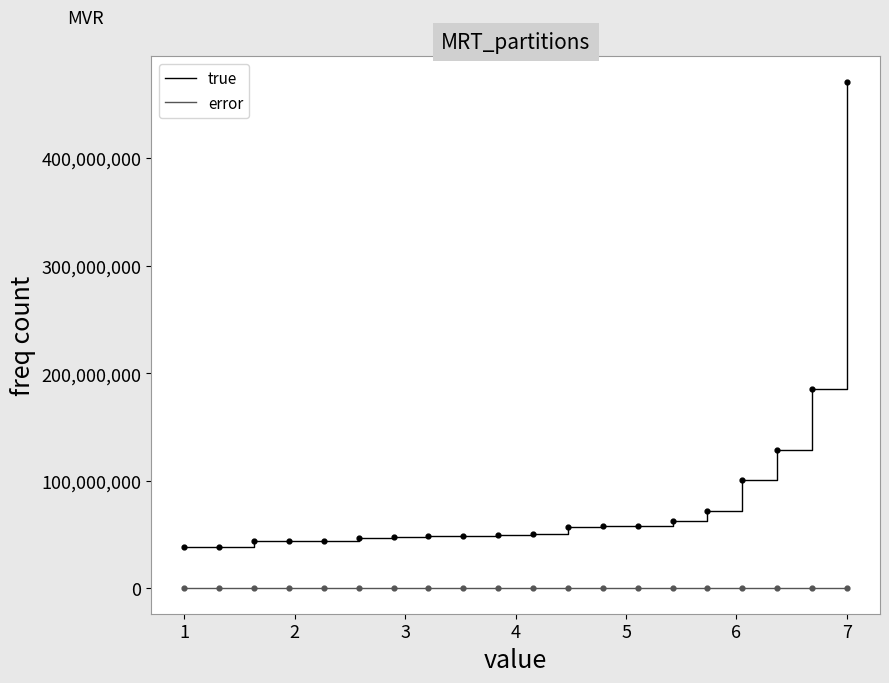

Which series has the largest total across all categories?

true